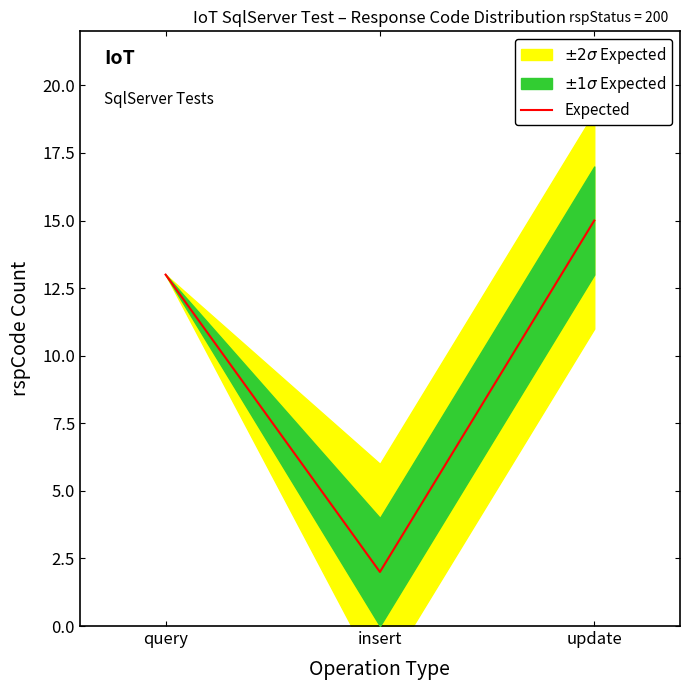

How many values are between 2 and 15?

3